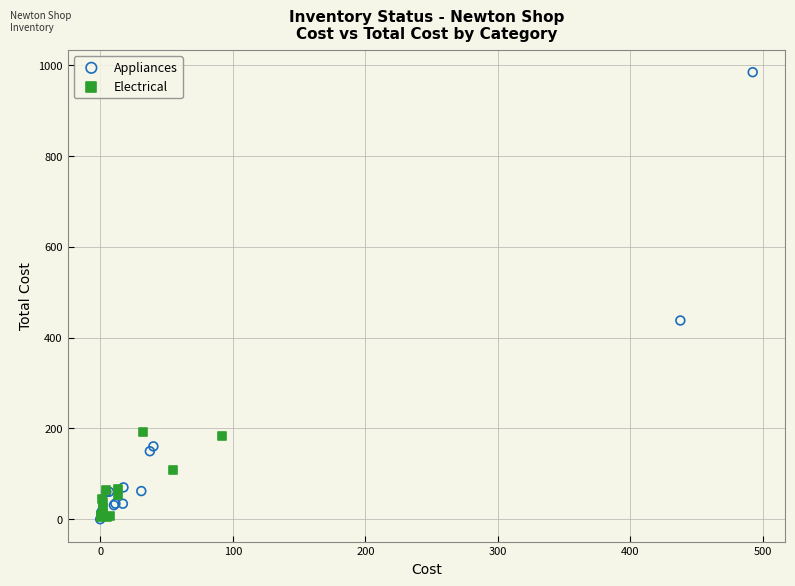

Which series contains the highest Y value?

Appliances